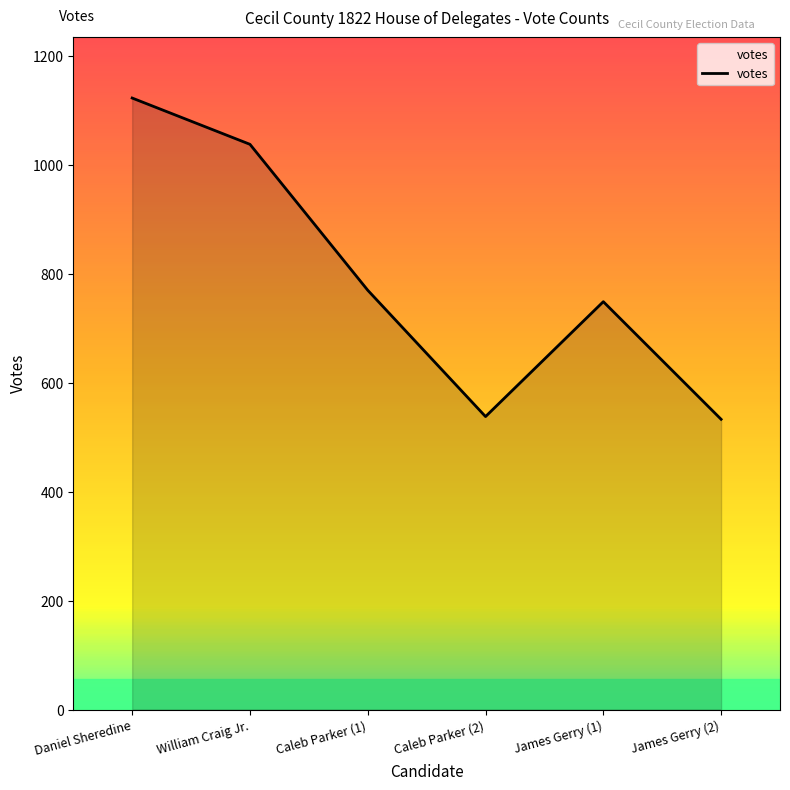

At which category does the data reach its first local peak?

James Gerry (1)